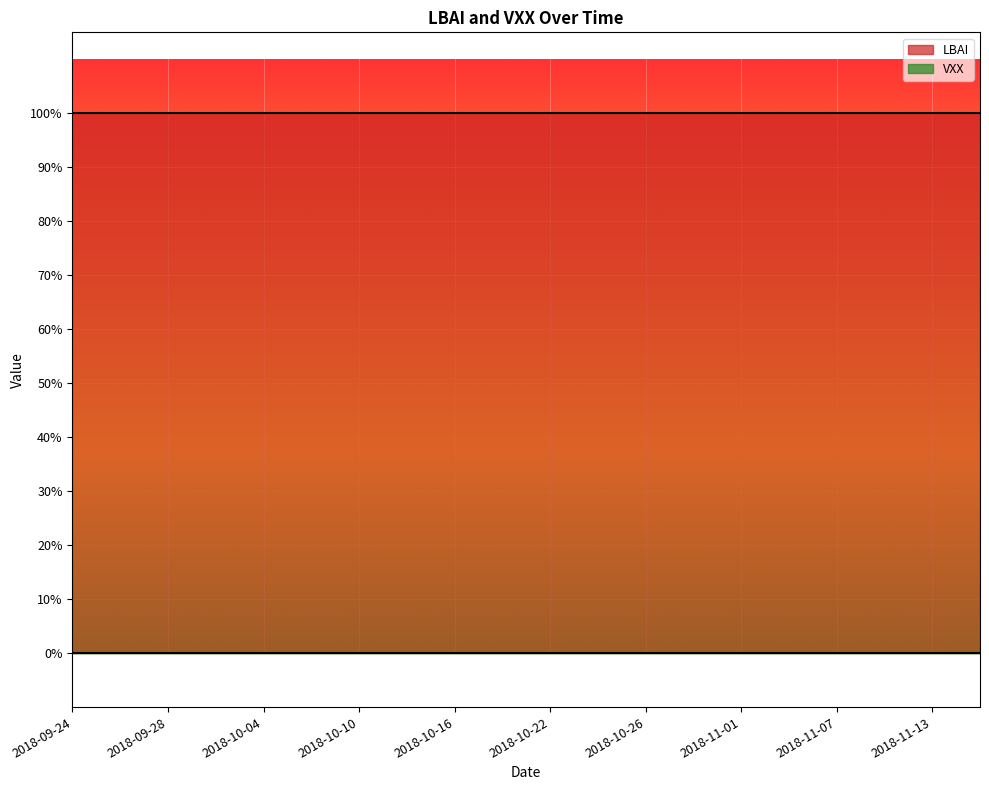

True or false: LBAI has more than 2 interior local peaks.

False